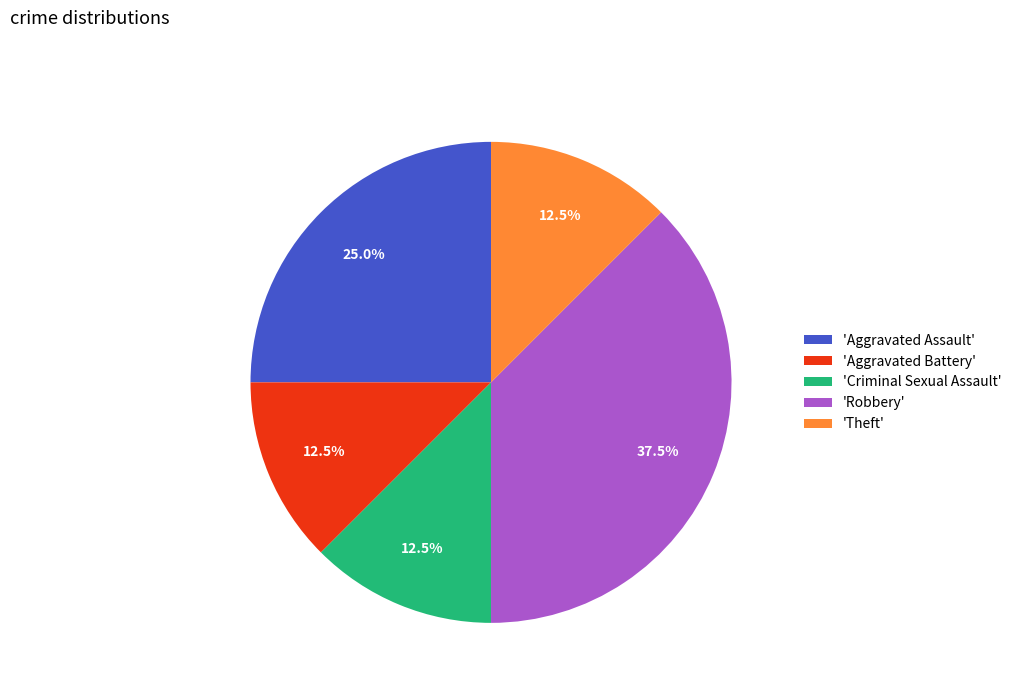

Between 'Criminal Sexual Assault' and 'Robbery', which is larger?

'Robbery'